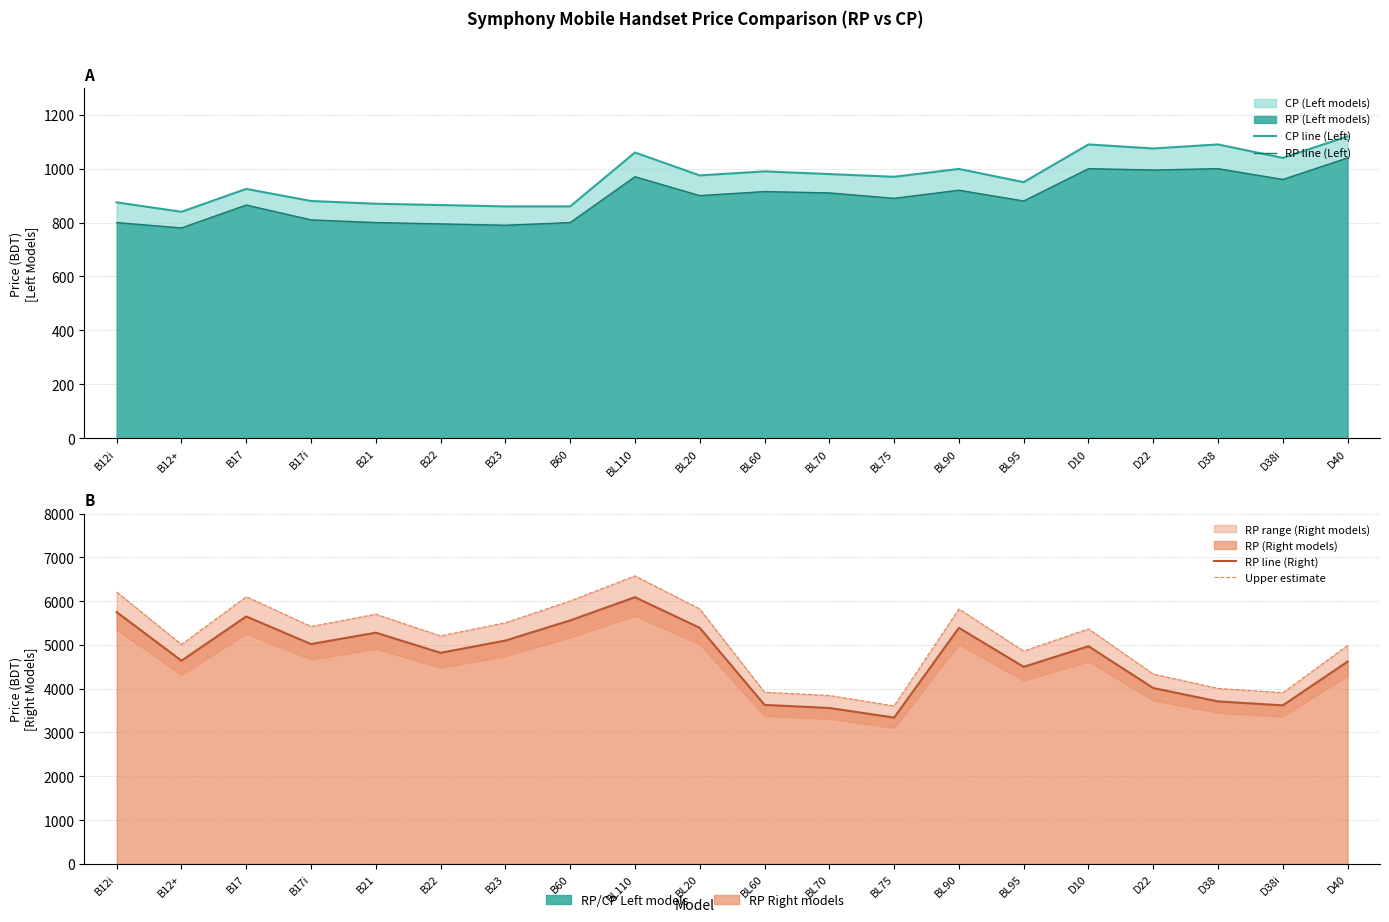

How many values in the CP line (Left) series exceed 975?

9